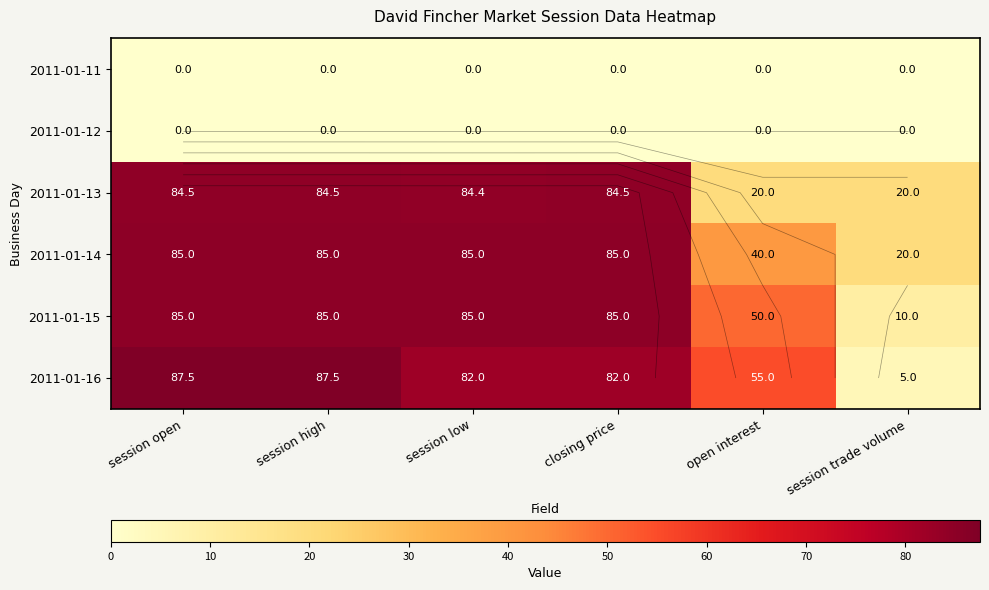

At closing price, list the series in order from largest to smallest.

2011-01-14, 2011-01-15, 2011-01-13, 2011-01-16, 2011-01-11, 2011-01-12